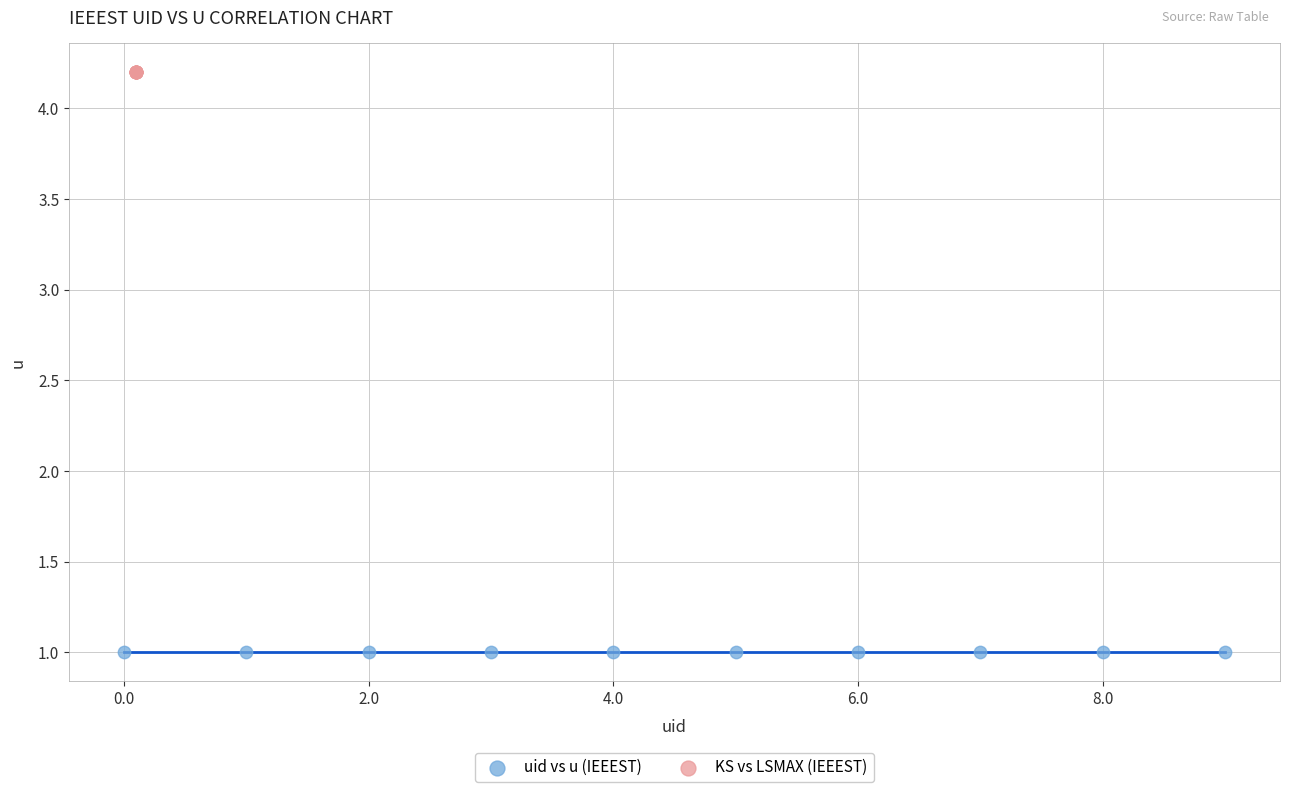

What are all the series names shown in the legend?

uid vs u (IEEEST), KS vs LSMAX (IEEEST)